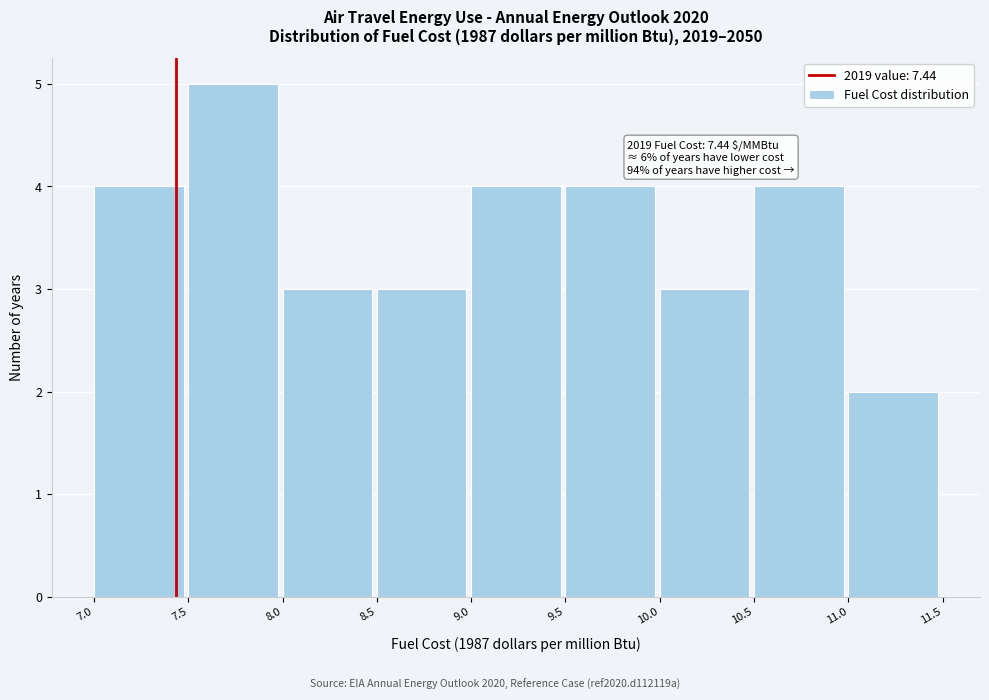

Which range on the x-axis has the tallest bar?

7.5 to 8.0